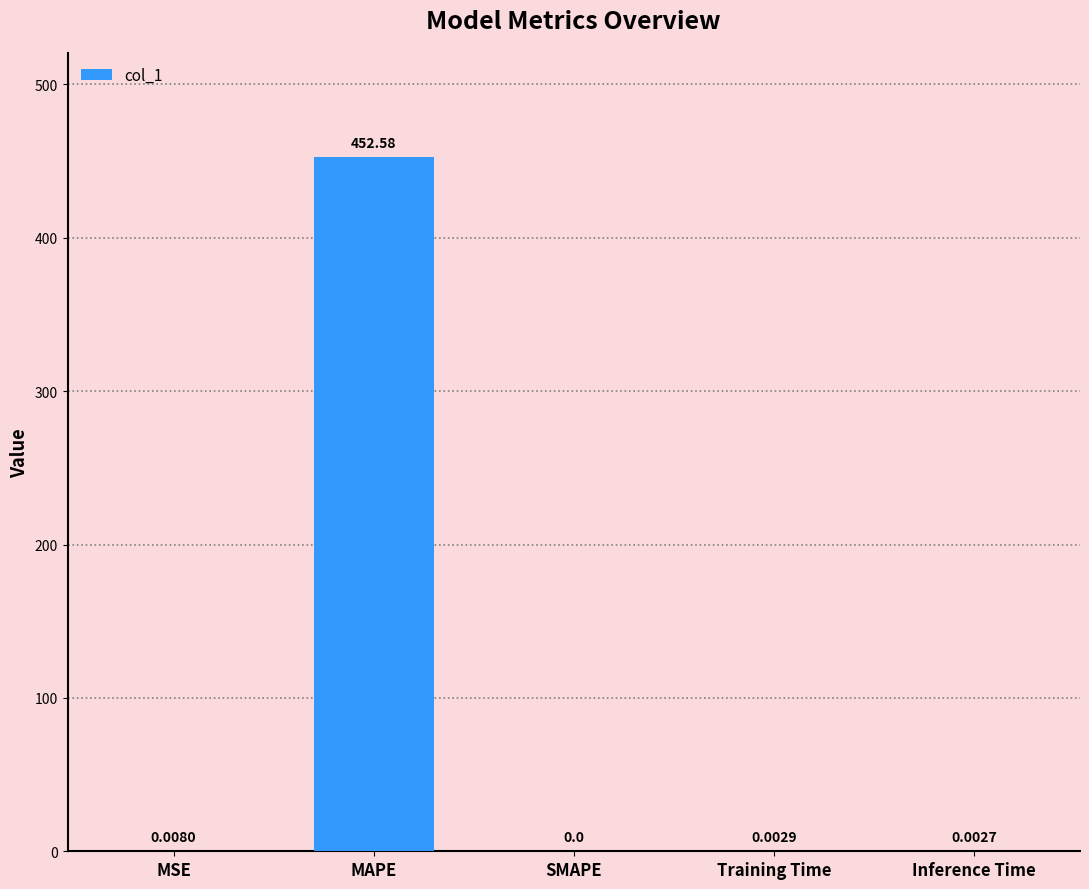

At which category does the chart reach its peak across all series?

MAPE